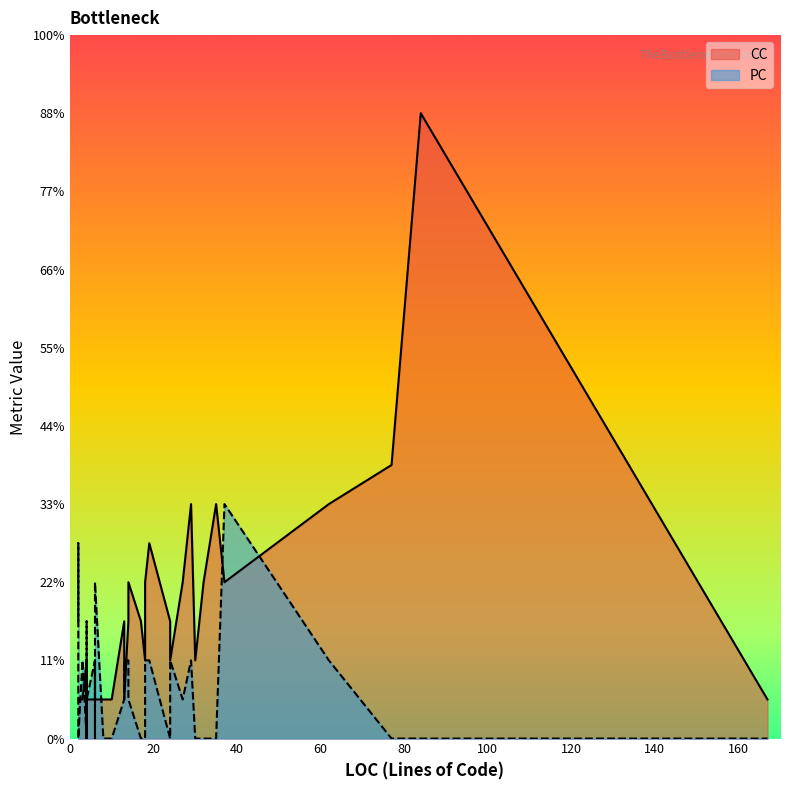

True or false: CC has more than 0 points higher than both neighbors.

True